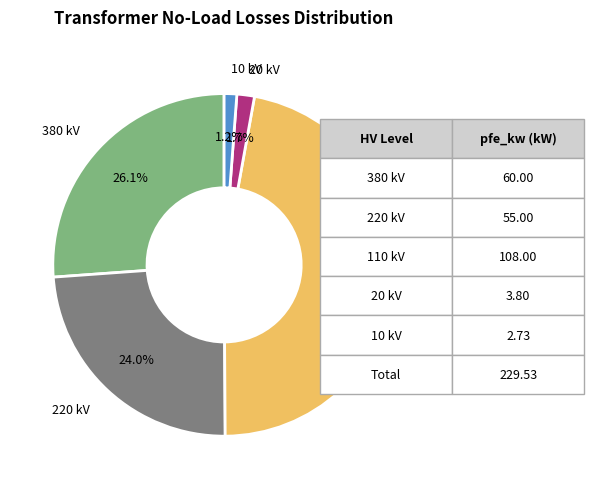

Is there a majority slice in this chart?

No